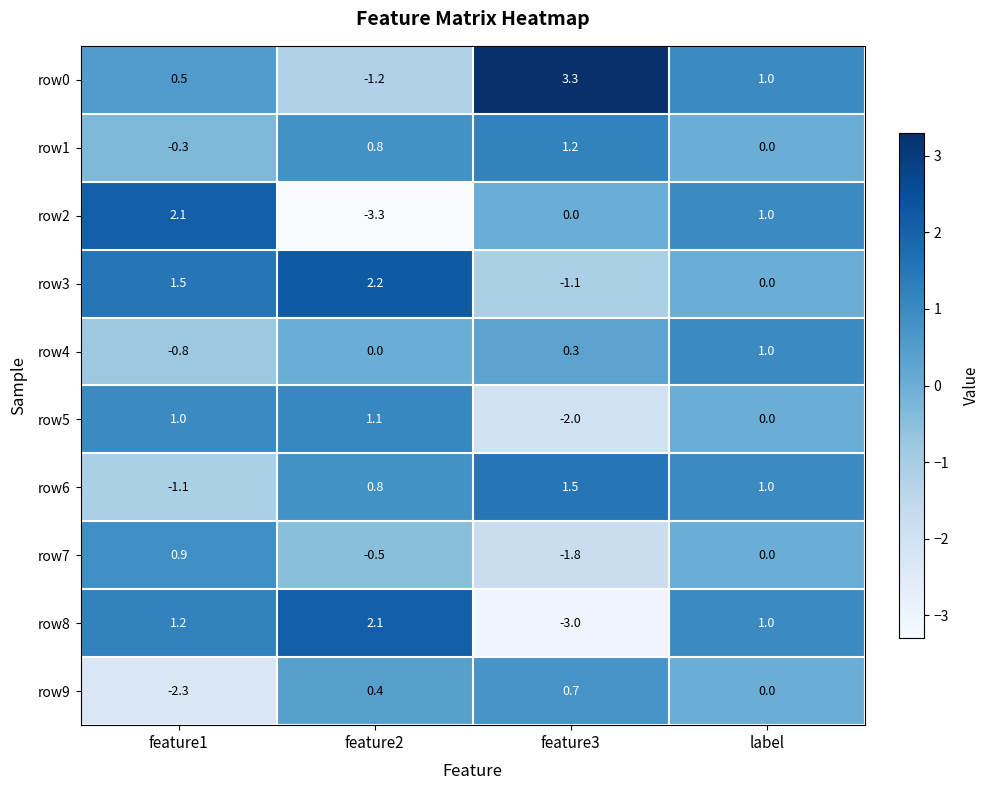

At which category does the chart reach its minimum across all series?

feature2